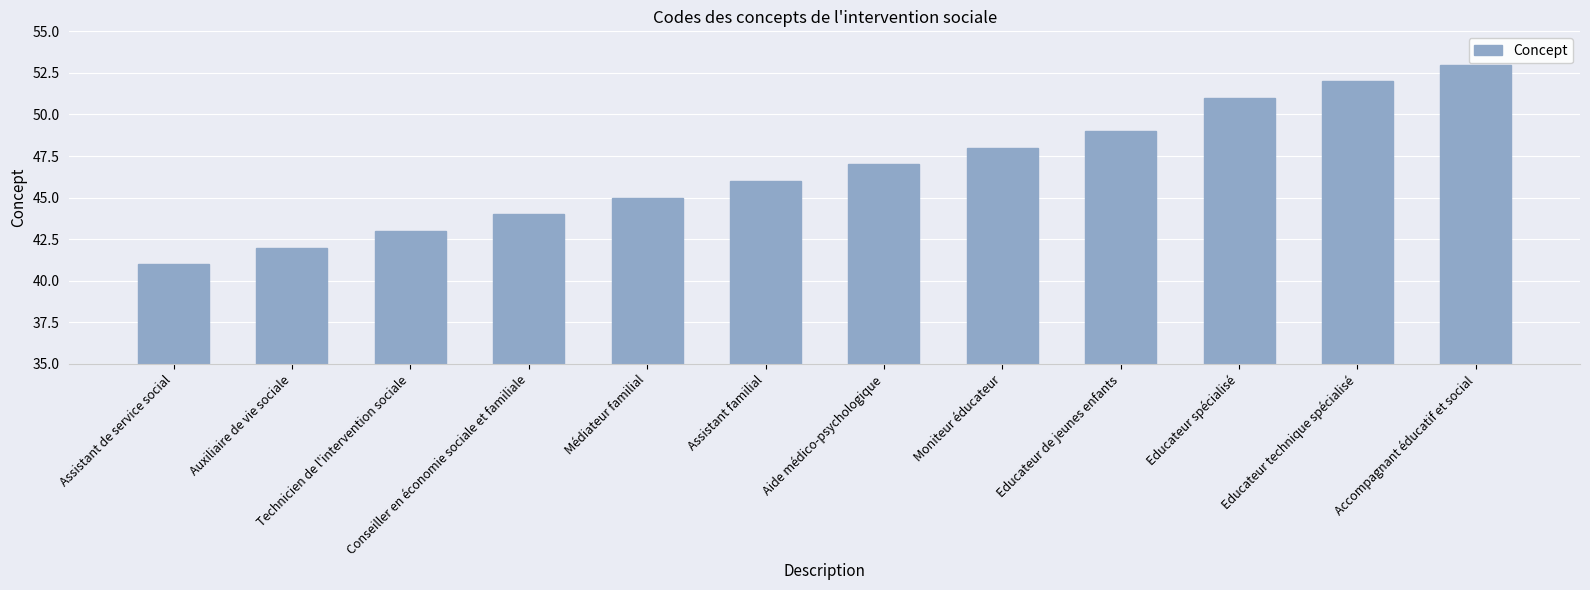

Reading left to right, extract all data points from this chart.

41	42	43	44	45	46	47	48	49	51	52	53